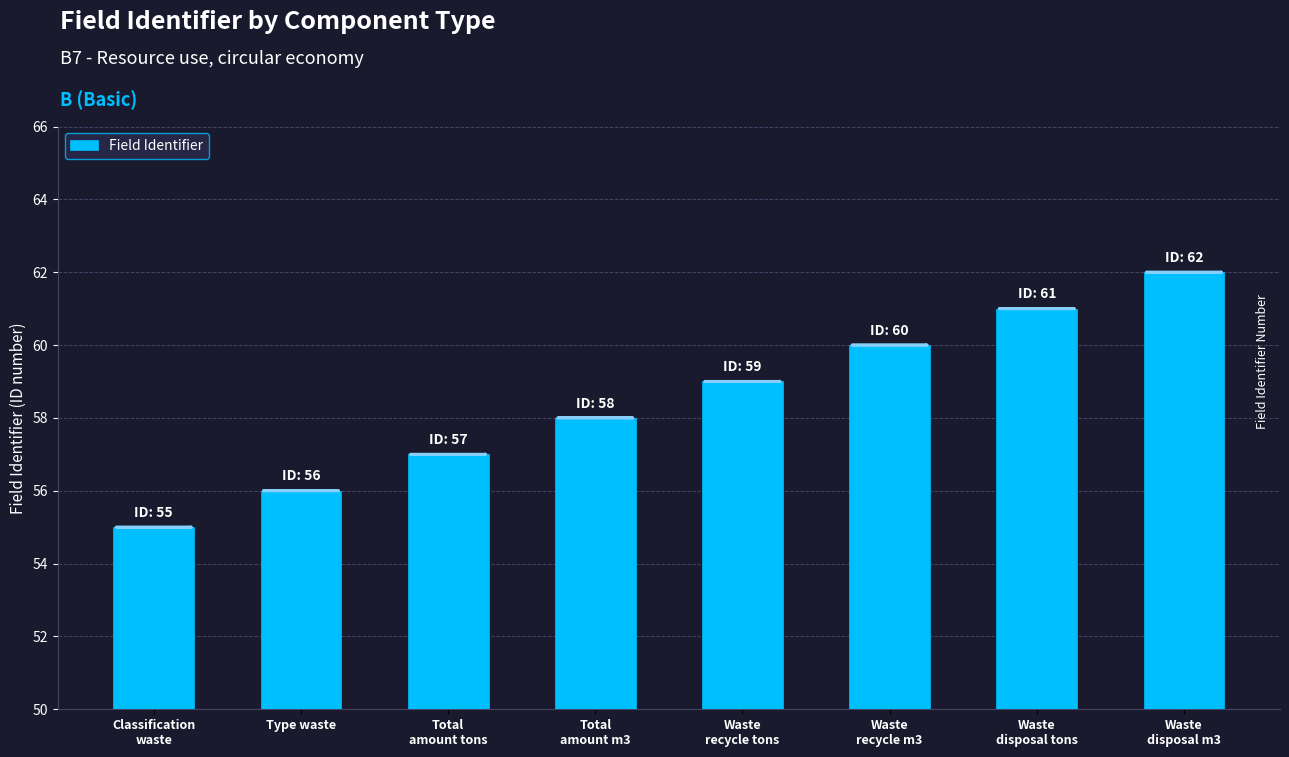

What is the label of the 6th bar from the left?

Waste
recycle m3